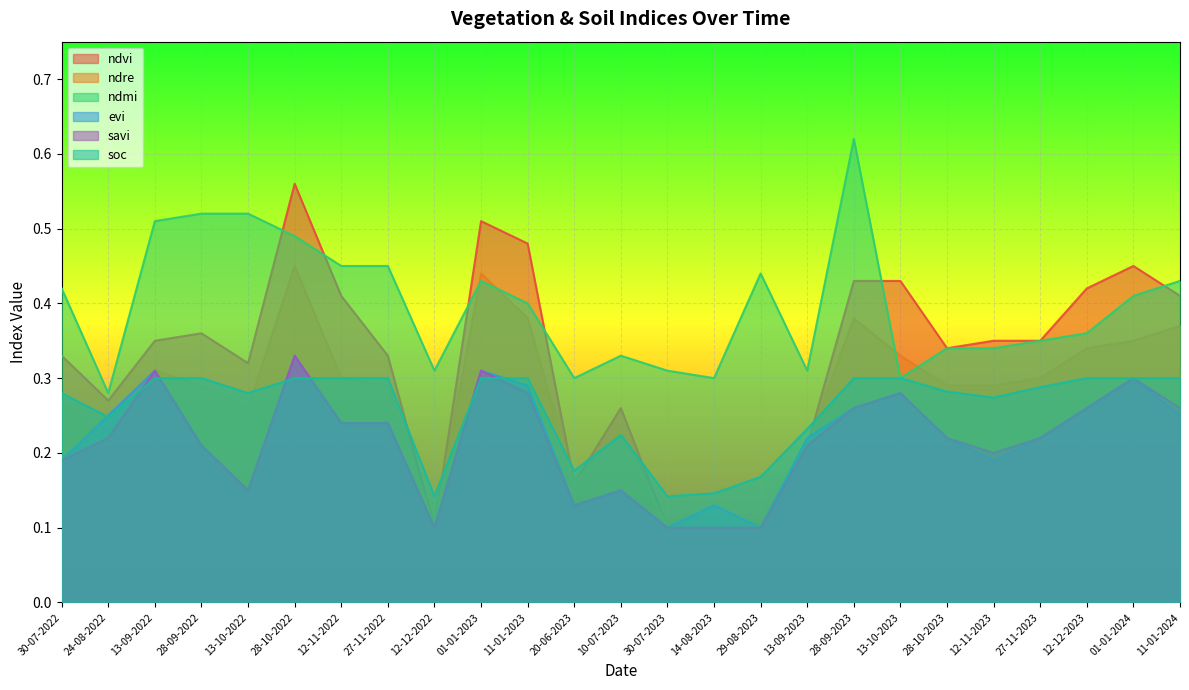

The value of evi at 13-10-2023 is 0.3. True or false?

True